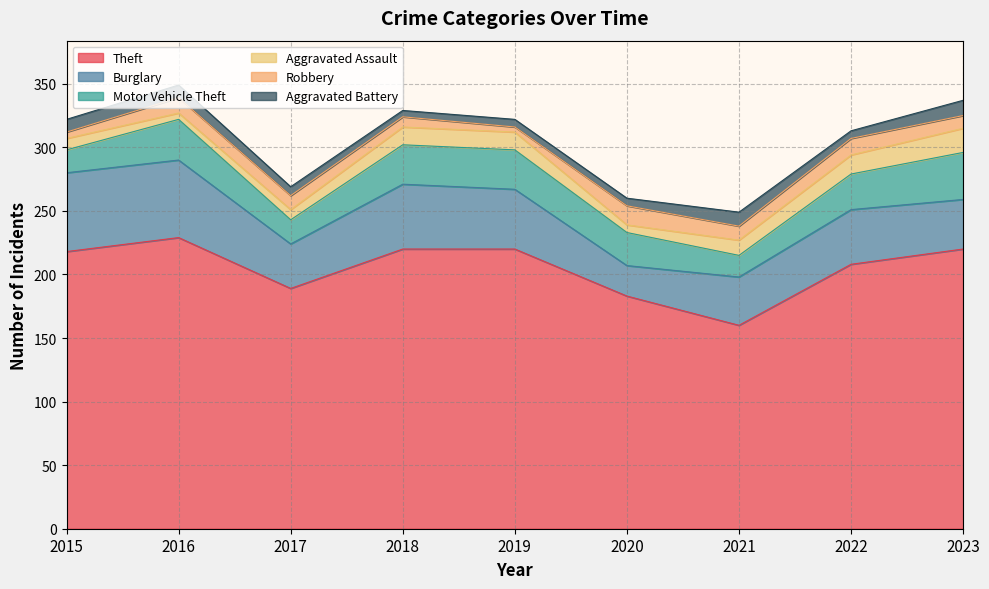

What is the spread (max minus min) of values at 2020?

177